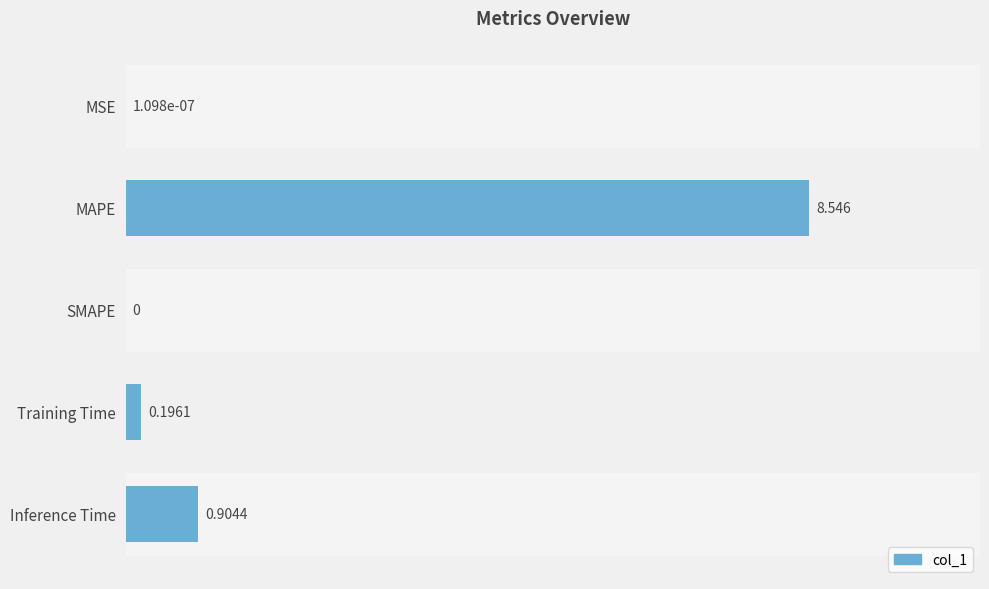

Between MSE and MAPE, which is larger?

MAPE